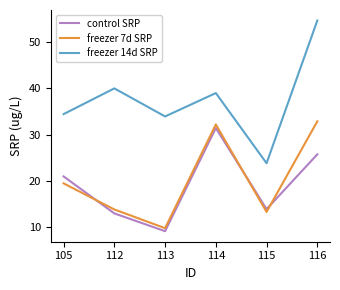

Rank the series at 112 from highest to lowest value.

freezer 14d SRP, freezer 7d SRP, control SRP